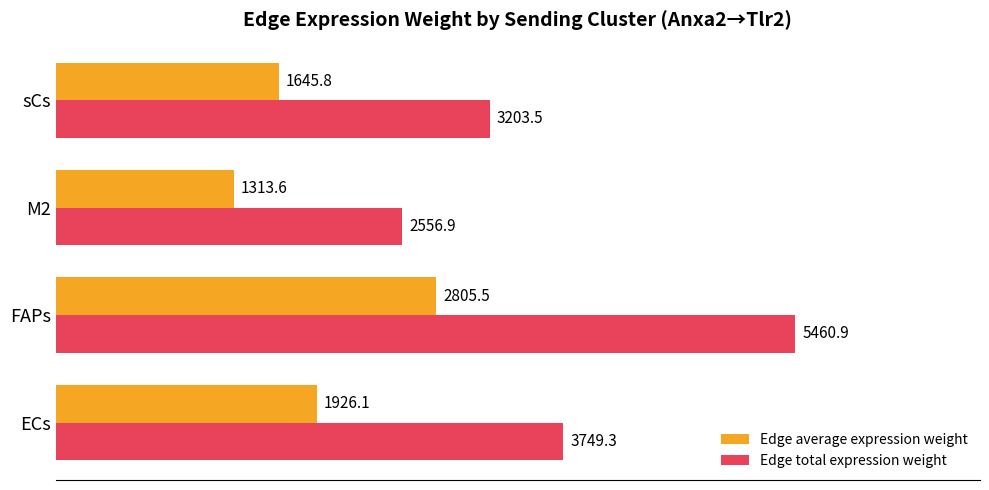

What is the difference between the maximum and second lowest values in the Edge total expression weight series?

2257.4